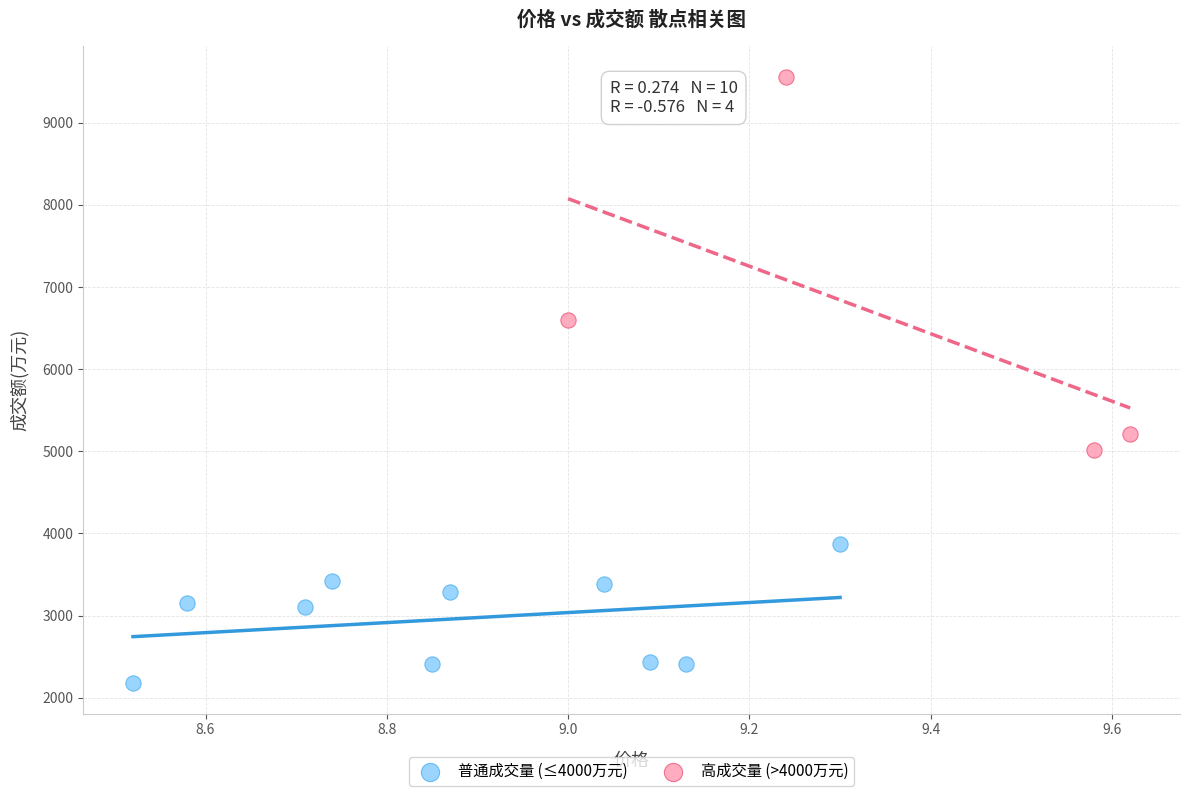

Which series reaches the maximum Y coordinate?

高成交量 (>4000万元)